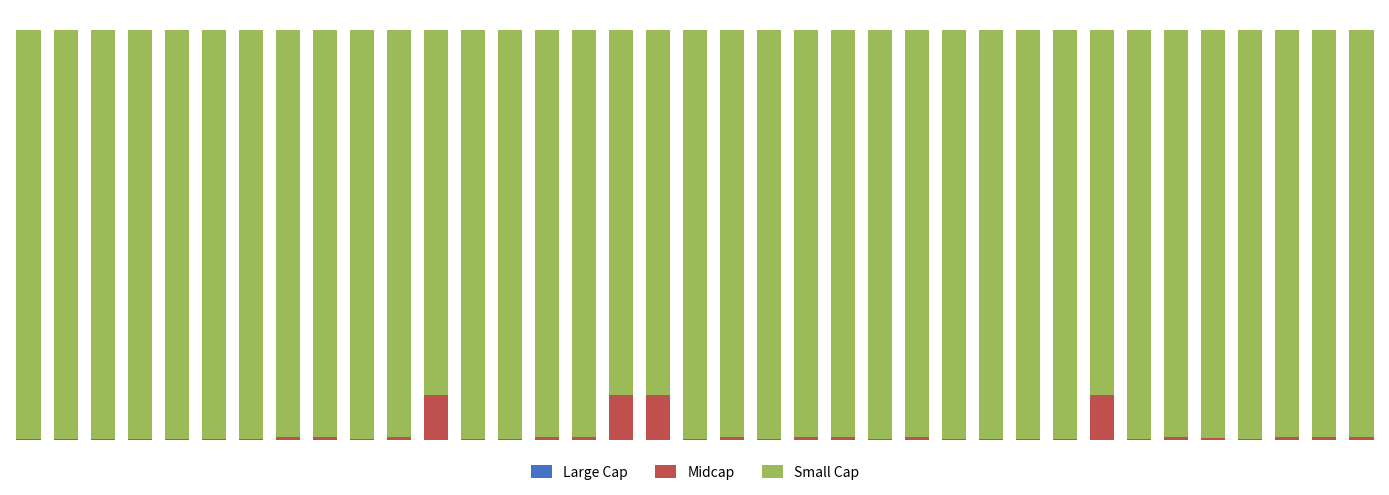

Which series has the largest total across all categories?

Small Cap